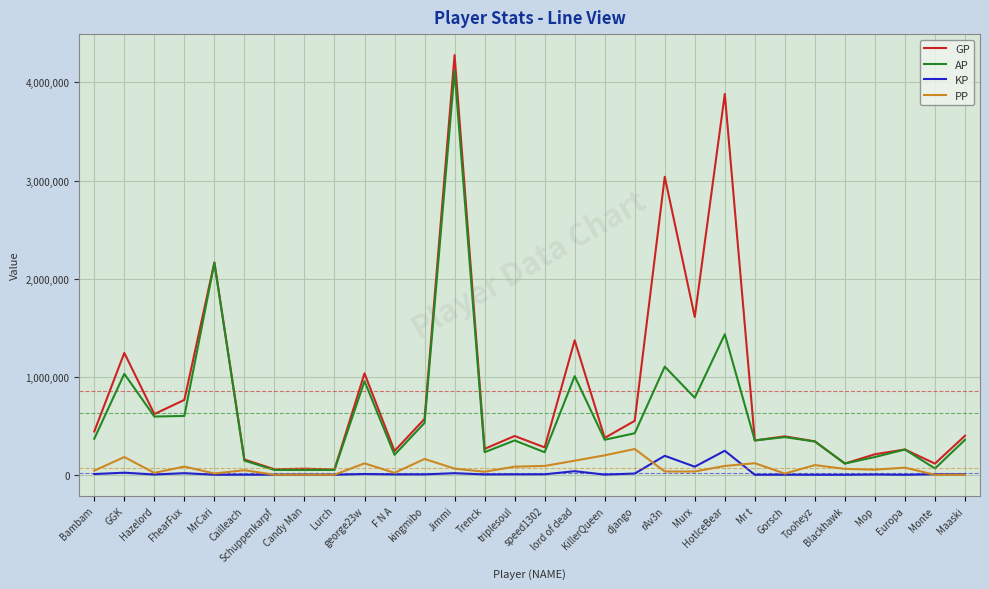

Which series has the widest spread of values?

GP